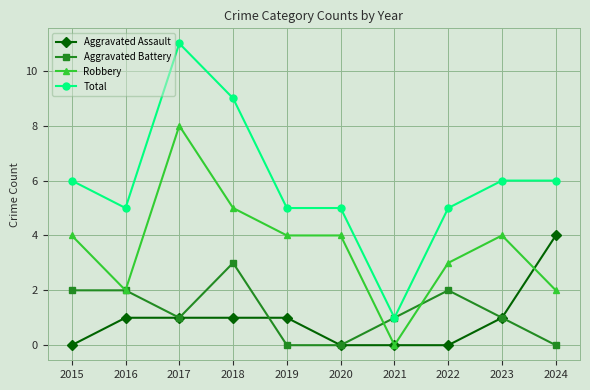

What are all the series names shown in the legend?

Aggravated Assault, Aggravated Battery, Robbery, Total